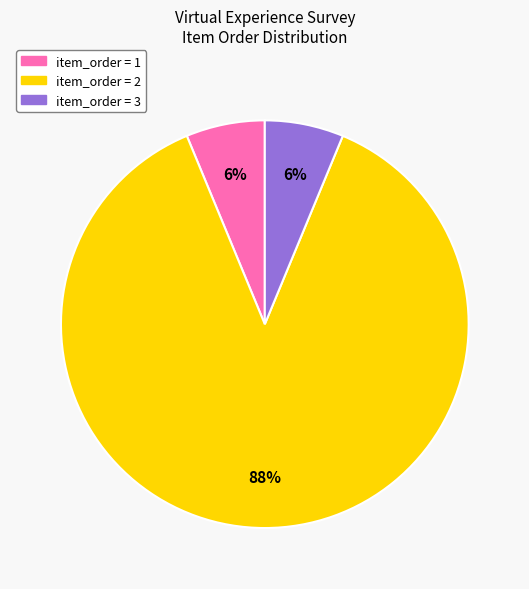

Does any single category account for the majority?

Yes